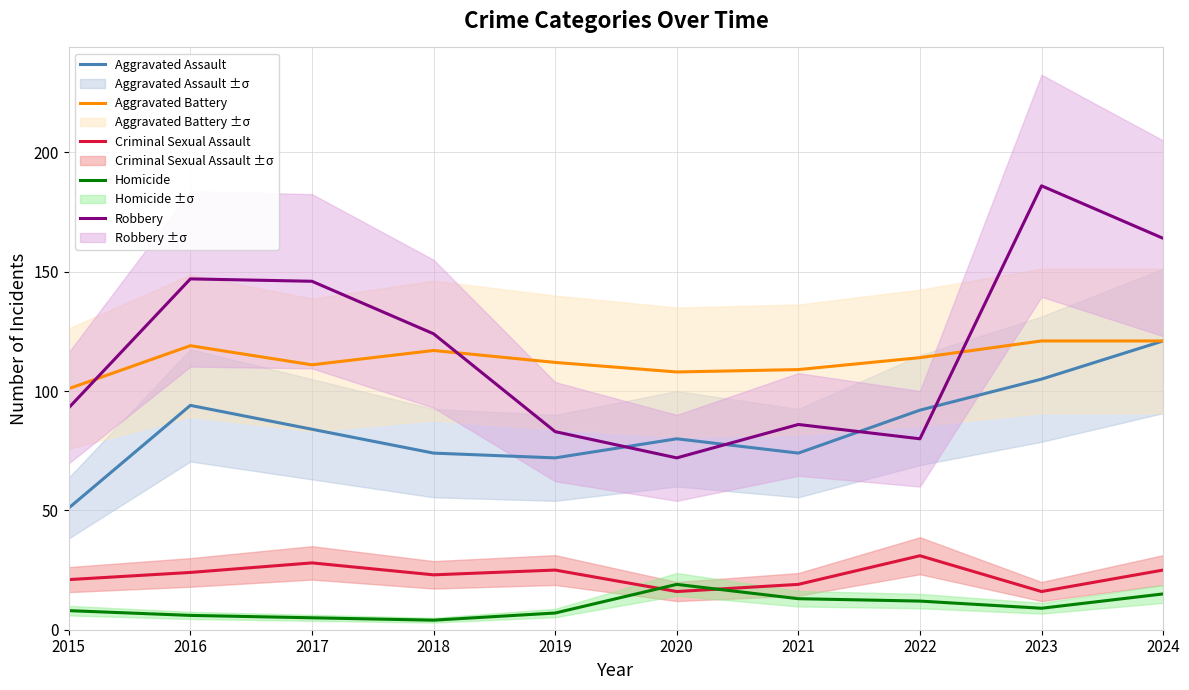

At which category does Aggravated Battery reach its first local peak?

2016